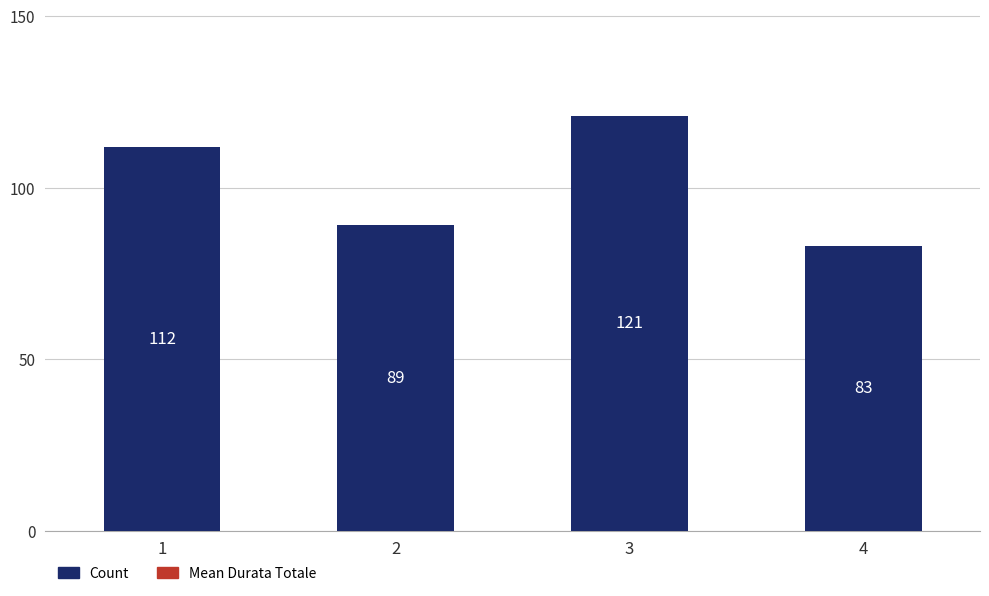

What is the value of the 3rd bar from the left?

121